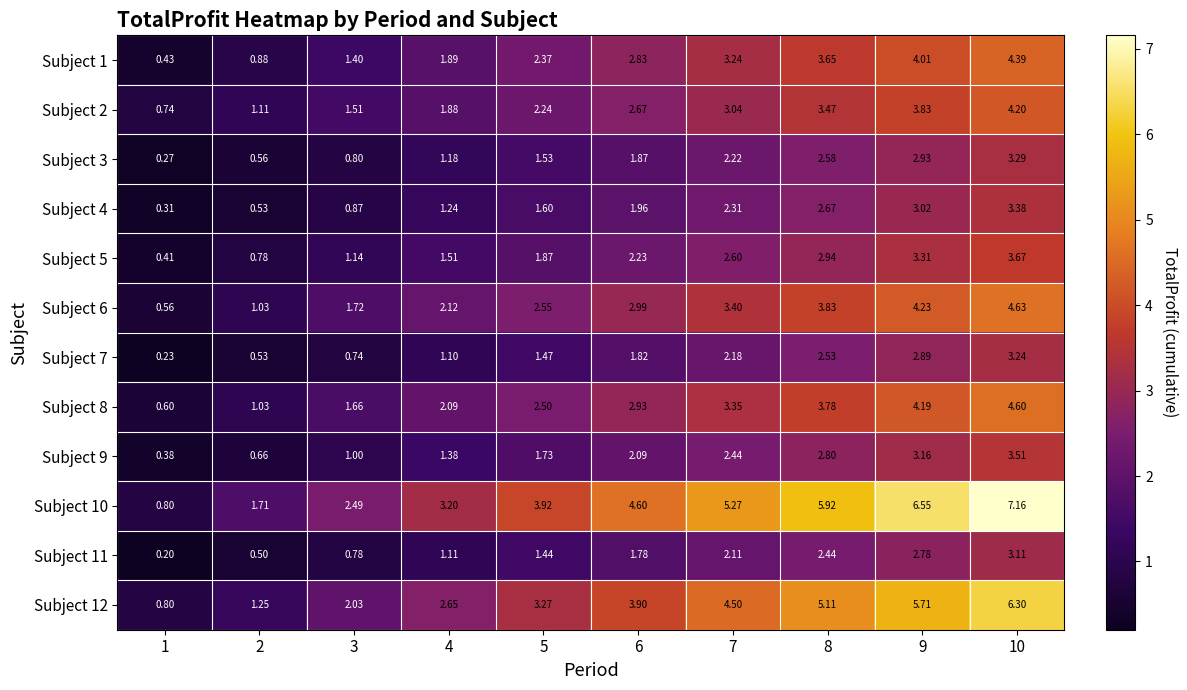

Rank the series at 4 from highest to lowest value.

Subject 10, Subject 12, Subject 6, Subject 8, Subject 1, Subject 2, Subject 5, Subject 9, Subject 4, Subject 3, Subject 11, Subject 7